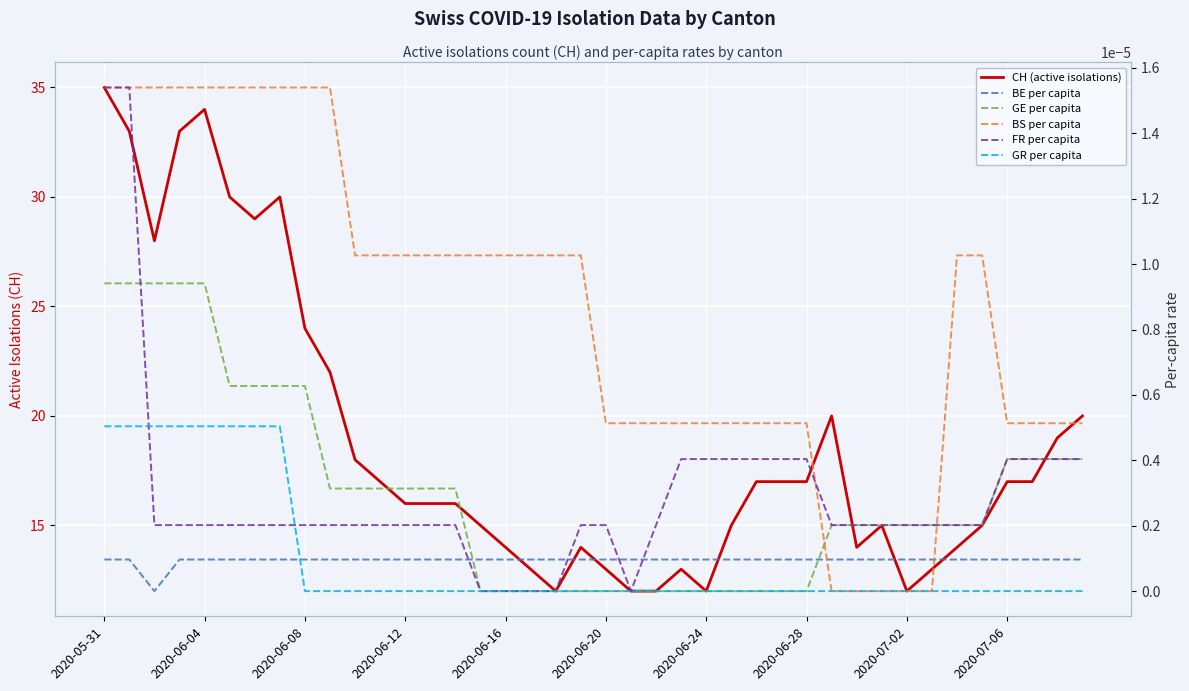

True or false: GR per capita and BS per capita cross at least once.

False